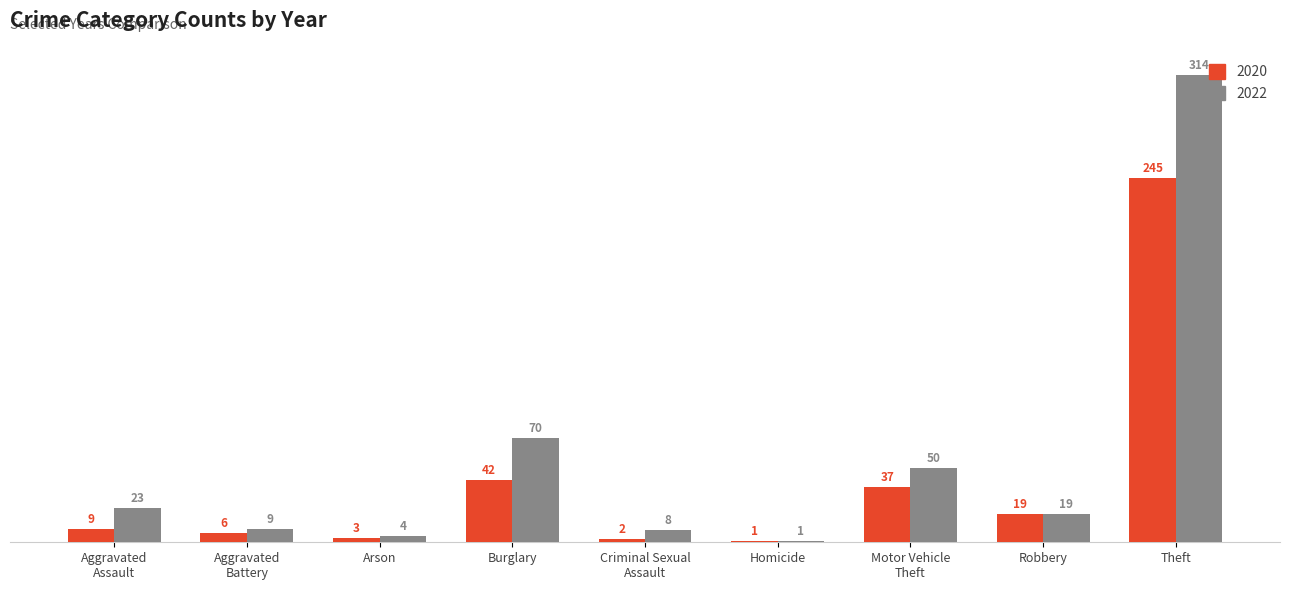

Reading left to right, what are all the values shown in this chart?

2020: 9	6	3	42	2	1	37	19	245
2022: 23	9	4	70	8	1	50	19	314